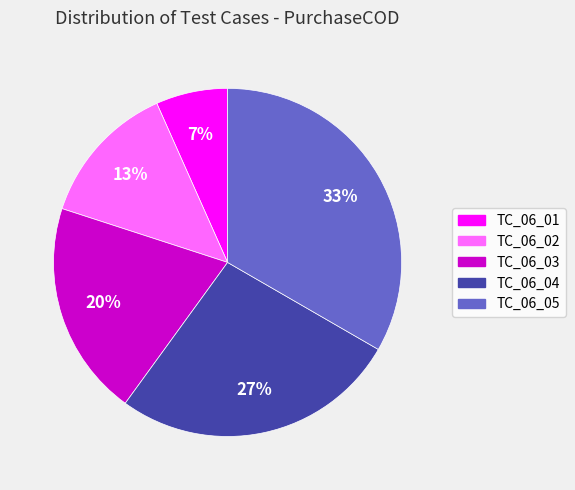

Between TC_06_05 and TC_06_03, which is larger?

TC_06_05